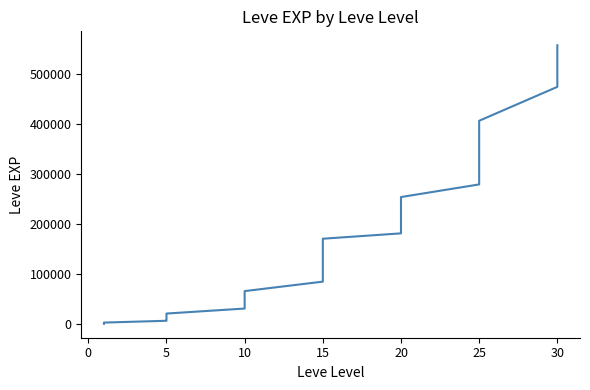

The value at 25 is 190908. True or false?

False